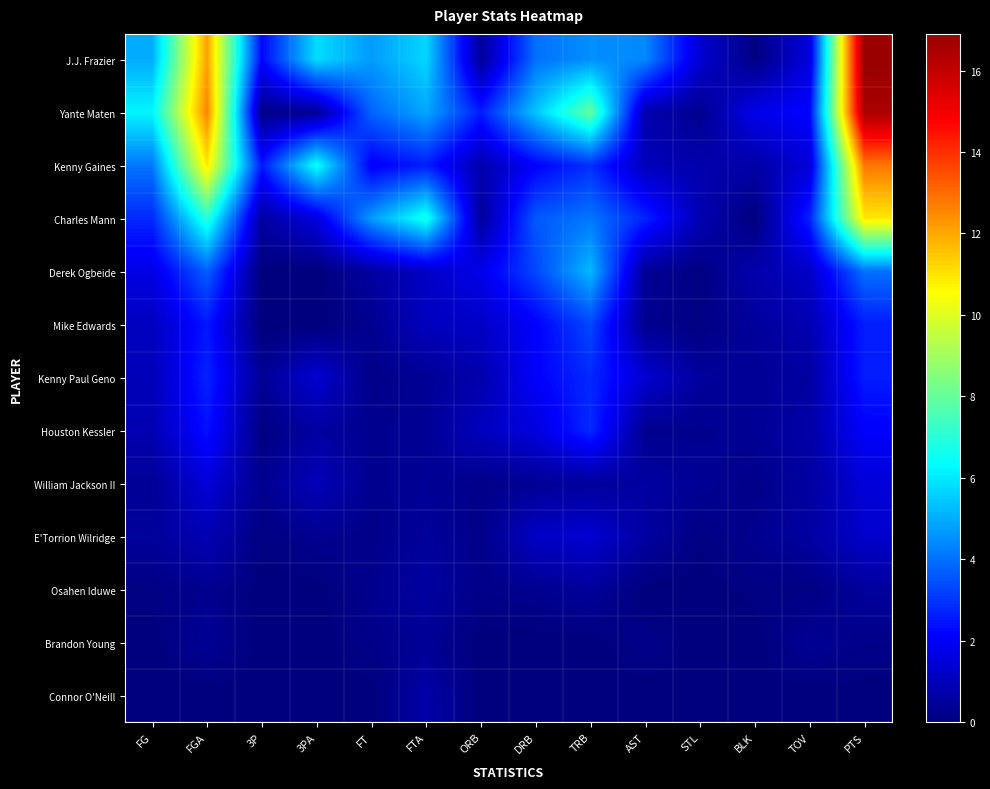

List the series in order of their peak value, highest first.

J.J. Frazier, Yante Maten, Kenny Gaines, Charles Mann, Derek Ogbeide, Mike Edwards, Kenny Paul Geno, Houston Kessler, William Jackson II, E'Torrion Wilridge, Connor O'Neill, Osahen Iduwe, Brandon Young